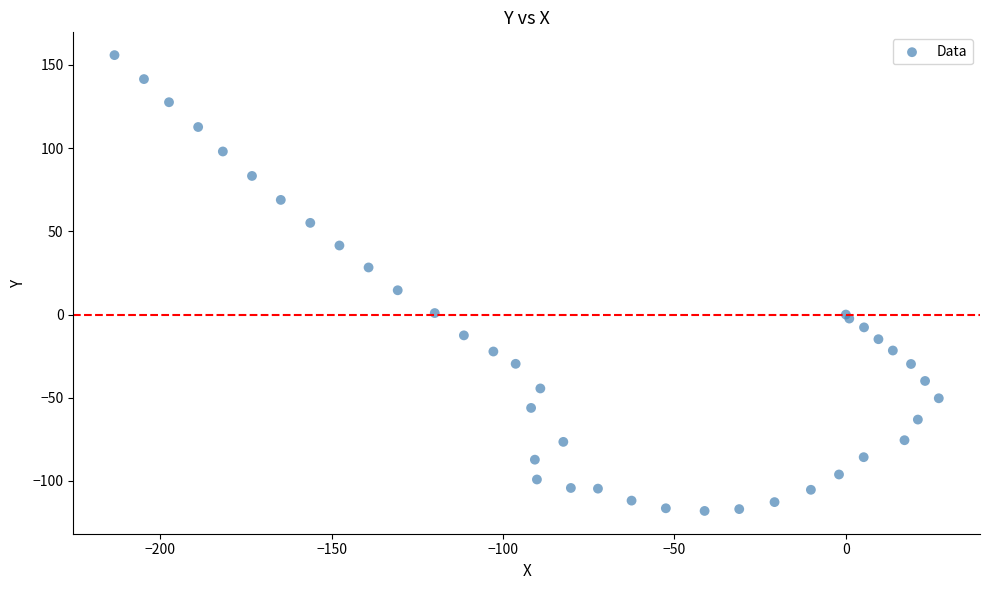

What Y value in the scatter plot is closest to 18?

14.6